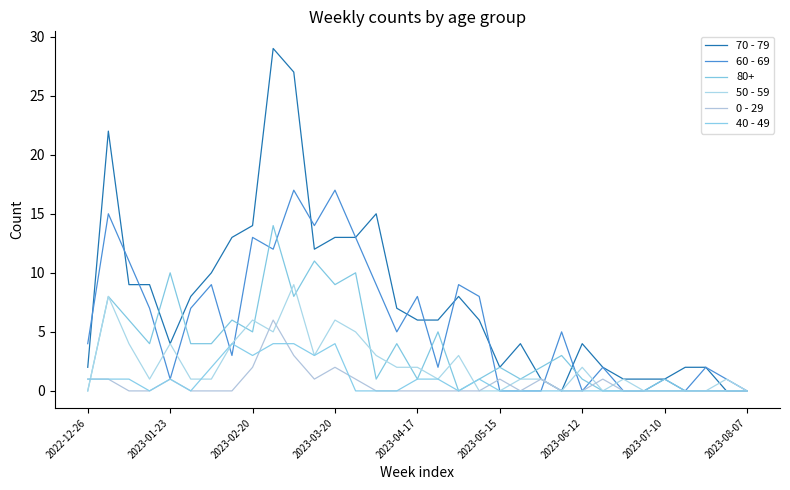

What are all the series names shown in the legend?

70 - 79, 60 - 69, 80+, 50 - 59, 0 - 29, 40 - 49